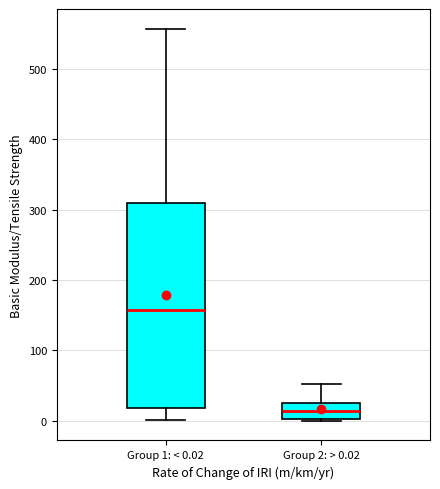

Reading left to right, read every box against the y-axis: the position of its median line, the range the box covers, and the ends of its whiskers. The values are not printed on the chart, so give them approximately, as read against the axis.

Group 1: < 0.02: median 160, box 20 to 310, whiskers 0 to 560
Group 2: > 0.02: median 10, box 0 to 30, whiskers 0 to 50